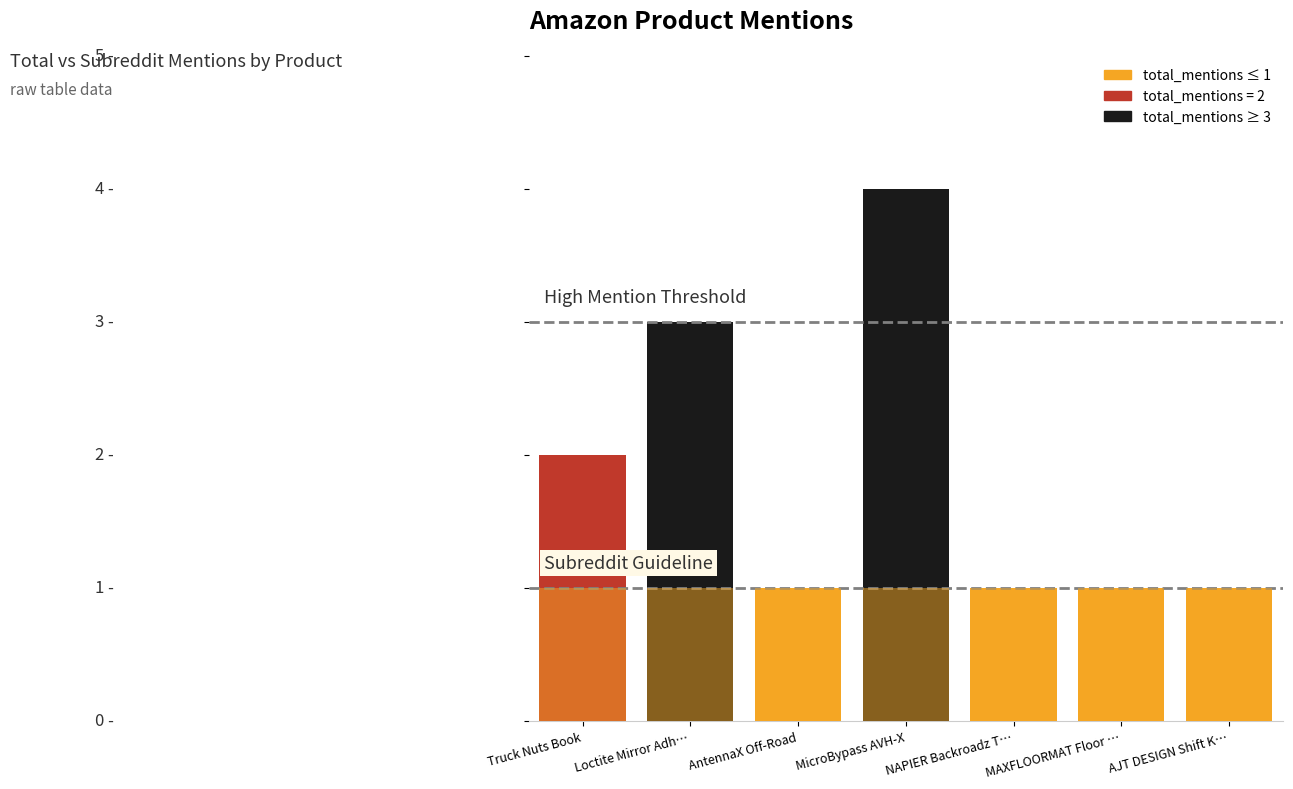

The total_mentions series shows 3 at Truck Nuts Book. True or false?

False